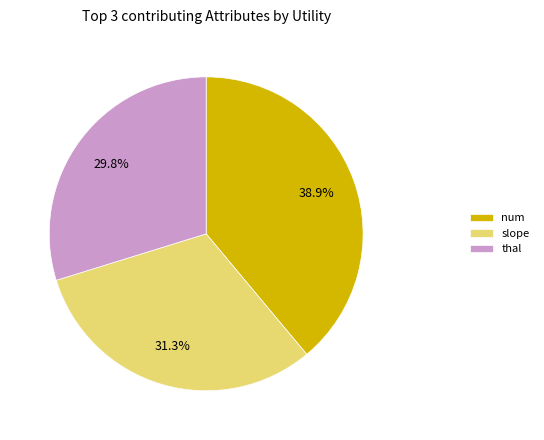

What is the largest slice in the pie chart?

num